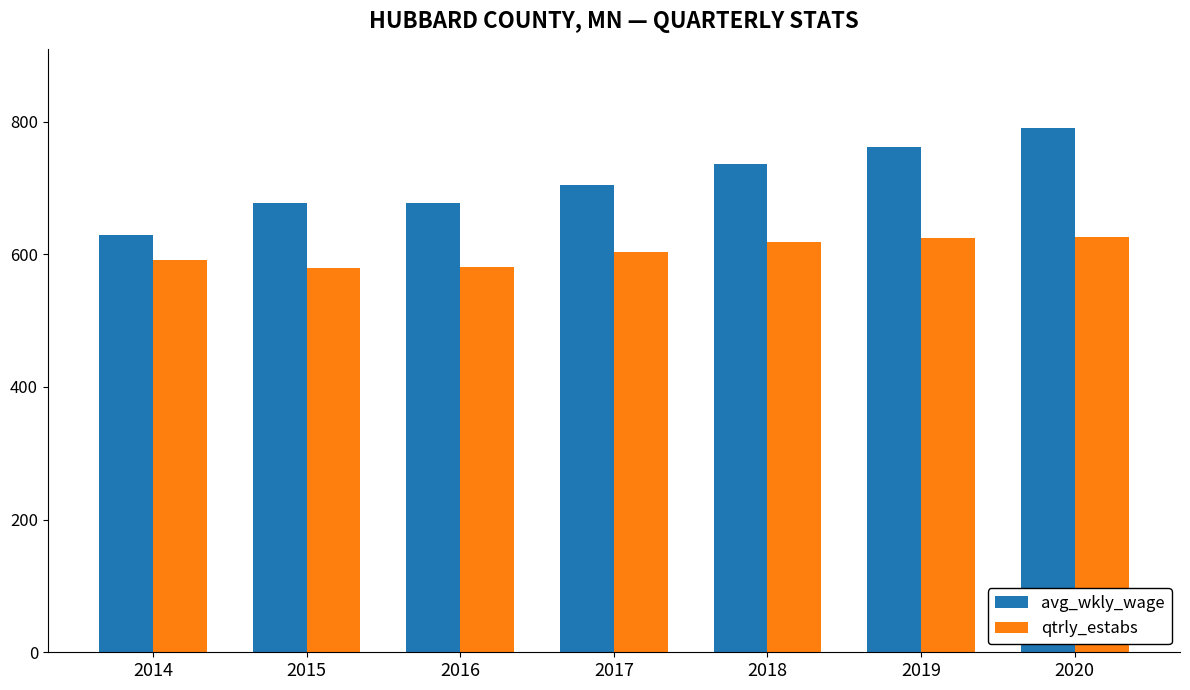

How many data points in avg_wkly_wage are above 704?

4